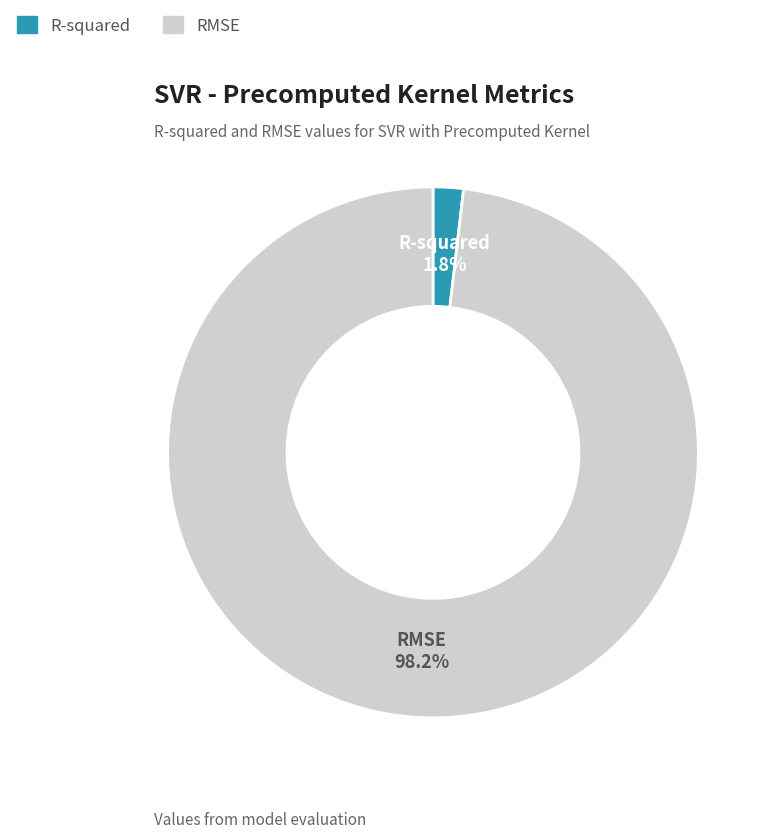

True or false: R-squared accounts for 12% of the total.

False